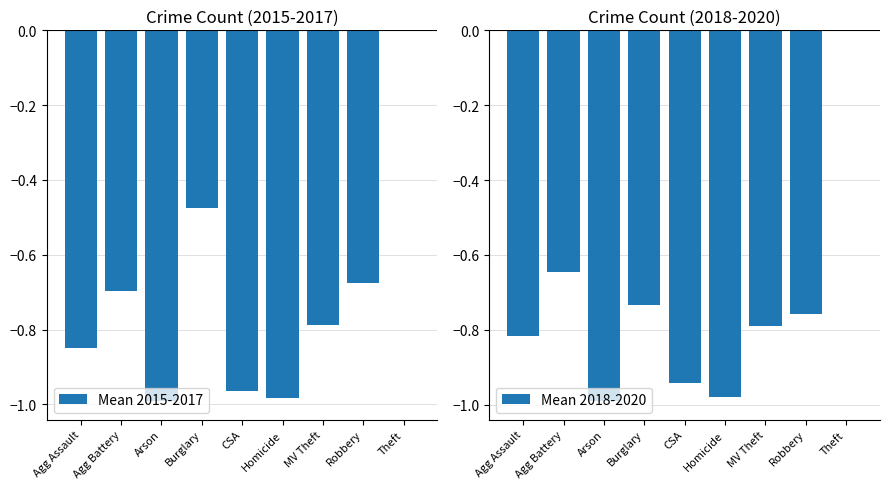

What is the value of the Mean 2015-2017 bar at the 6th from the left?

-1.0